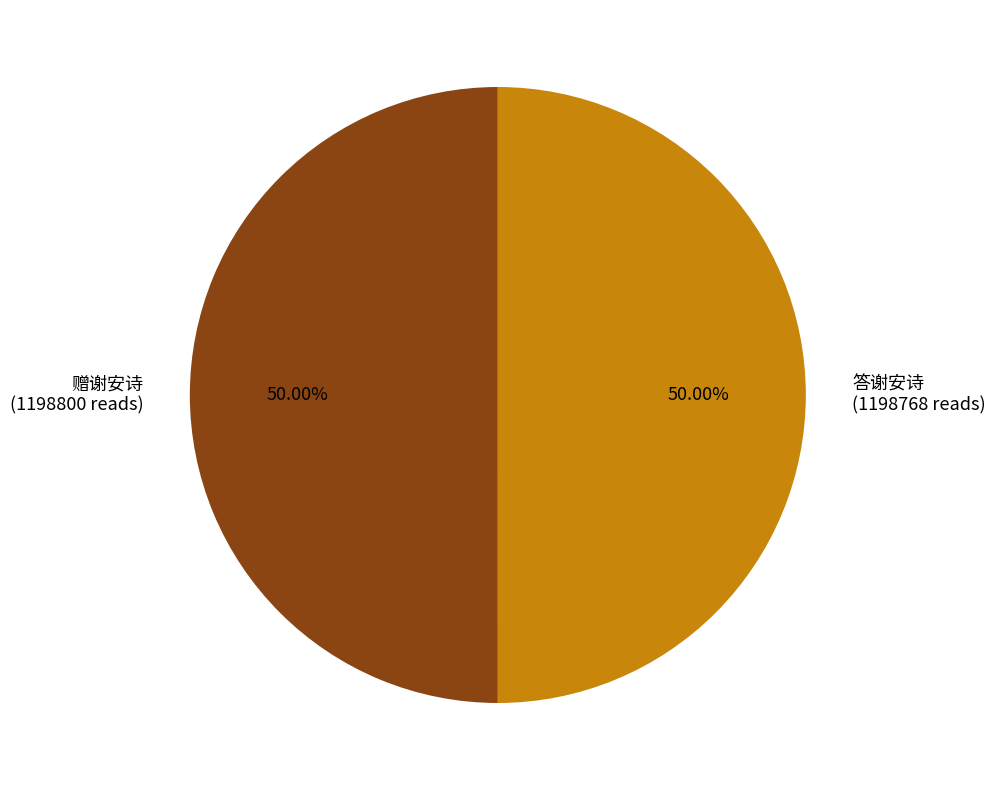

What percentage is the 赠谢安诗 slice, to the nearest percent?

50%